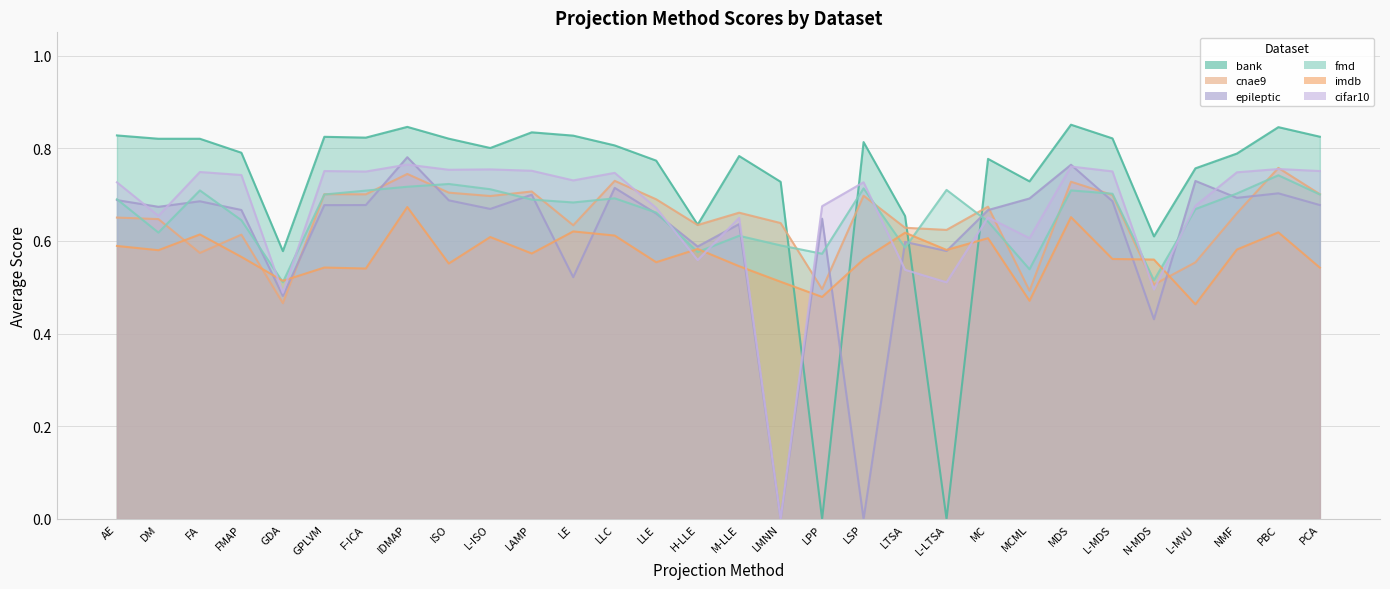

Rank the categories by bank value from highest to lowest.

MDS, IDMAP, PBC, LAMP, AE, LE, PCA, GPLVM, F-ICA, L-MDS, ISO, DM, FA, LSP, LLC, L-ISO, FMAP, NMF, M-LLE, MC, LLE, L-MVU, MCML, LMNN, LTSA, H-LLE, N-MDS, GDA, LPP, L-LTSA